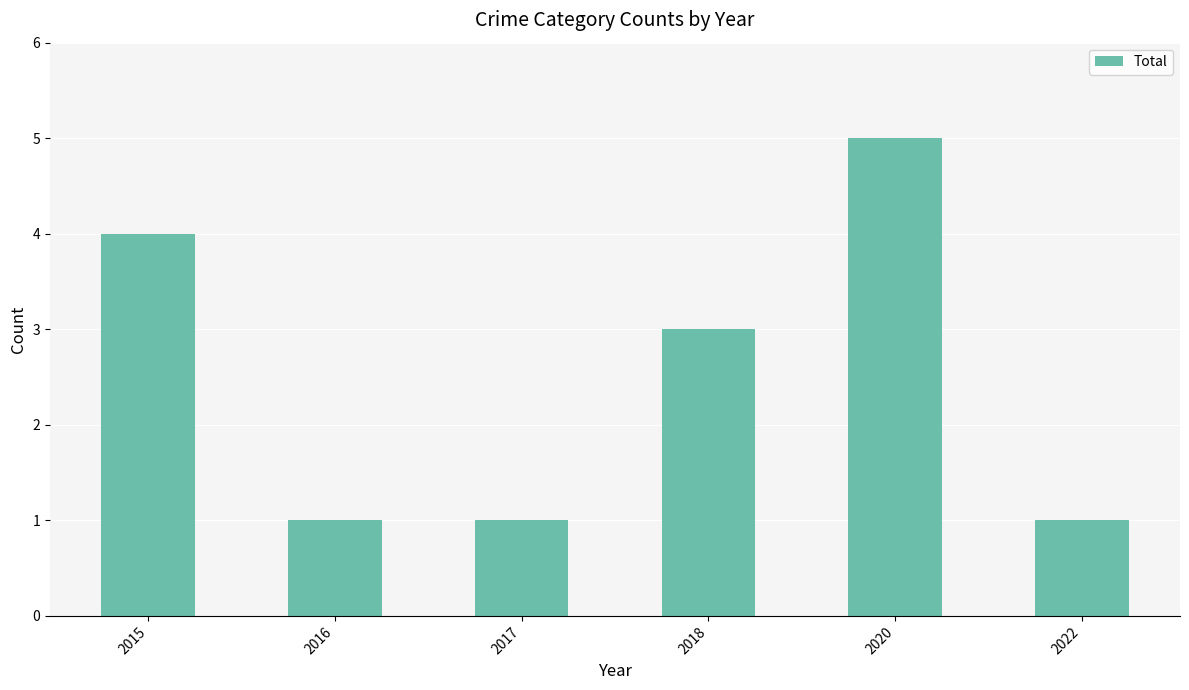

What is the change in value from 2016 to 2020?

+4